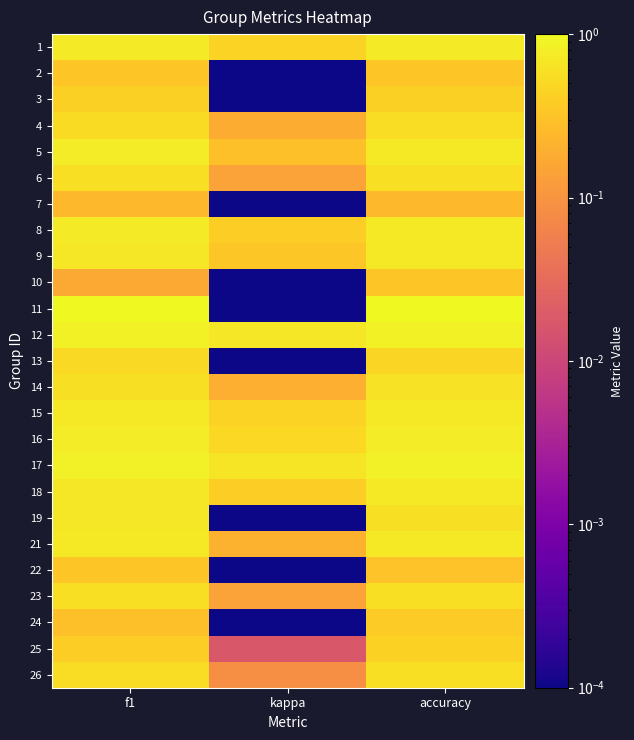

Which series has the largest total across all categories?

12